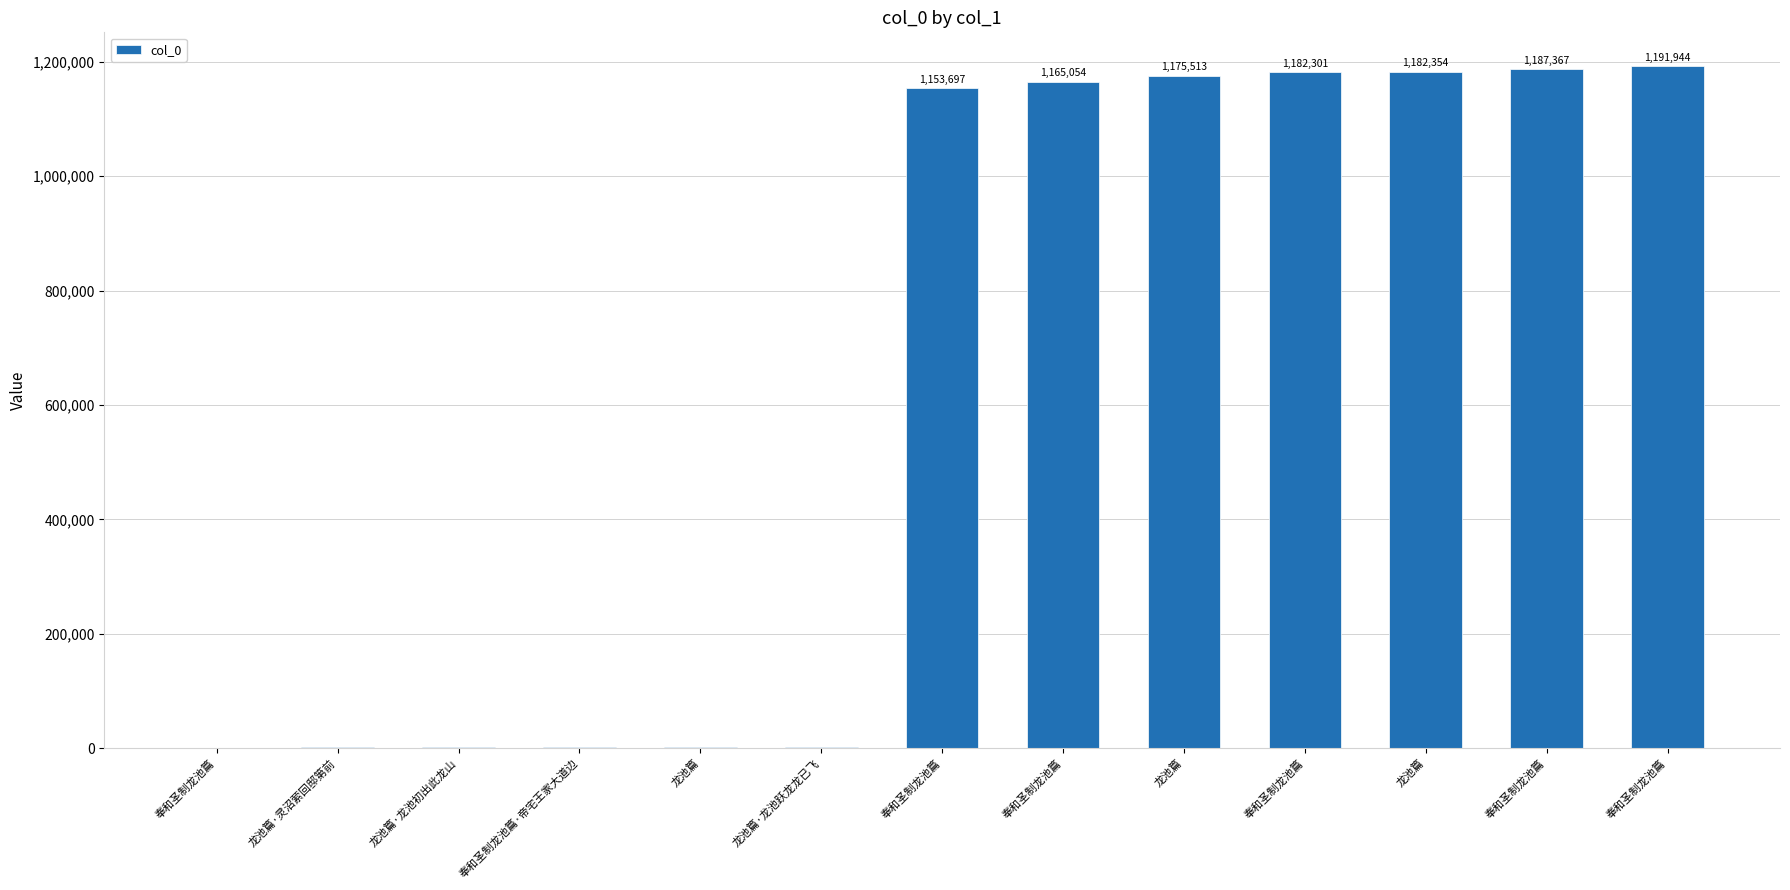

List the labels in order of value, largest first.

奉和圣制龙池篇, 奉和圣制龙池篇, 龙池篇, 奉和圣制龙池篇, 龙池篇, 奉和圣制龙池篇, 奉和圣制龙池篇, 龙池篇·龙池跃龙龙已飞, 龙池篇, 奉和圣制龙池篇·帝宅王家大道边, 龙池篇·龙池初出此龙山, 龙池篇·灵沼萦回邸第前, 奉和圣制龙池篇